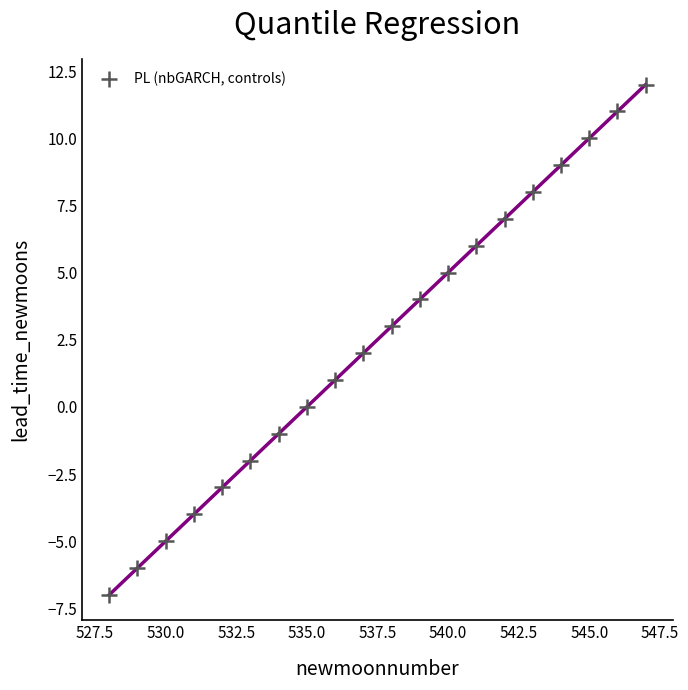

What is the range of X values (max minus min)?

19